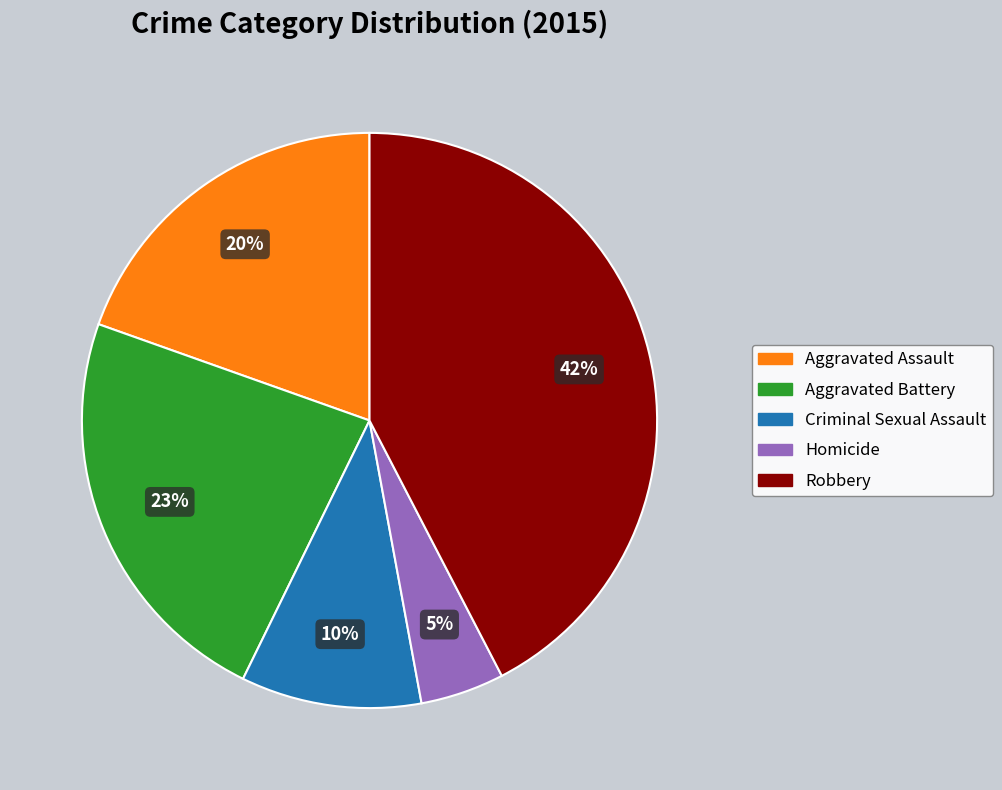

Between Robbery and Homicide, which is larger?

Robbery